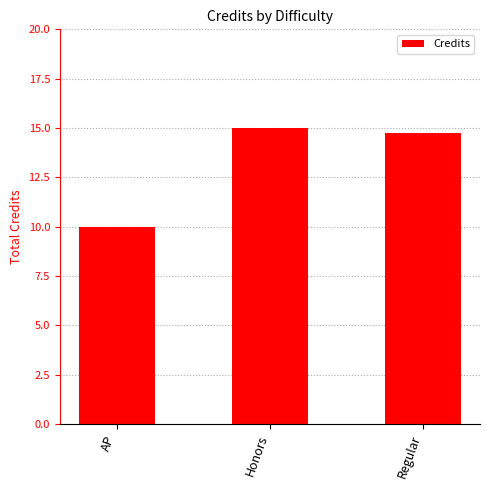

Reading left to right, list all the values displayed in this chart.

10.0	15.0	14.8